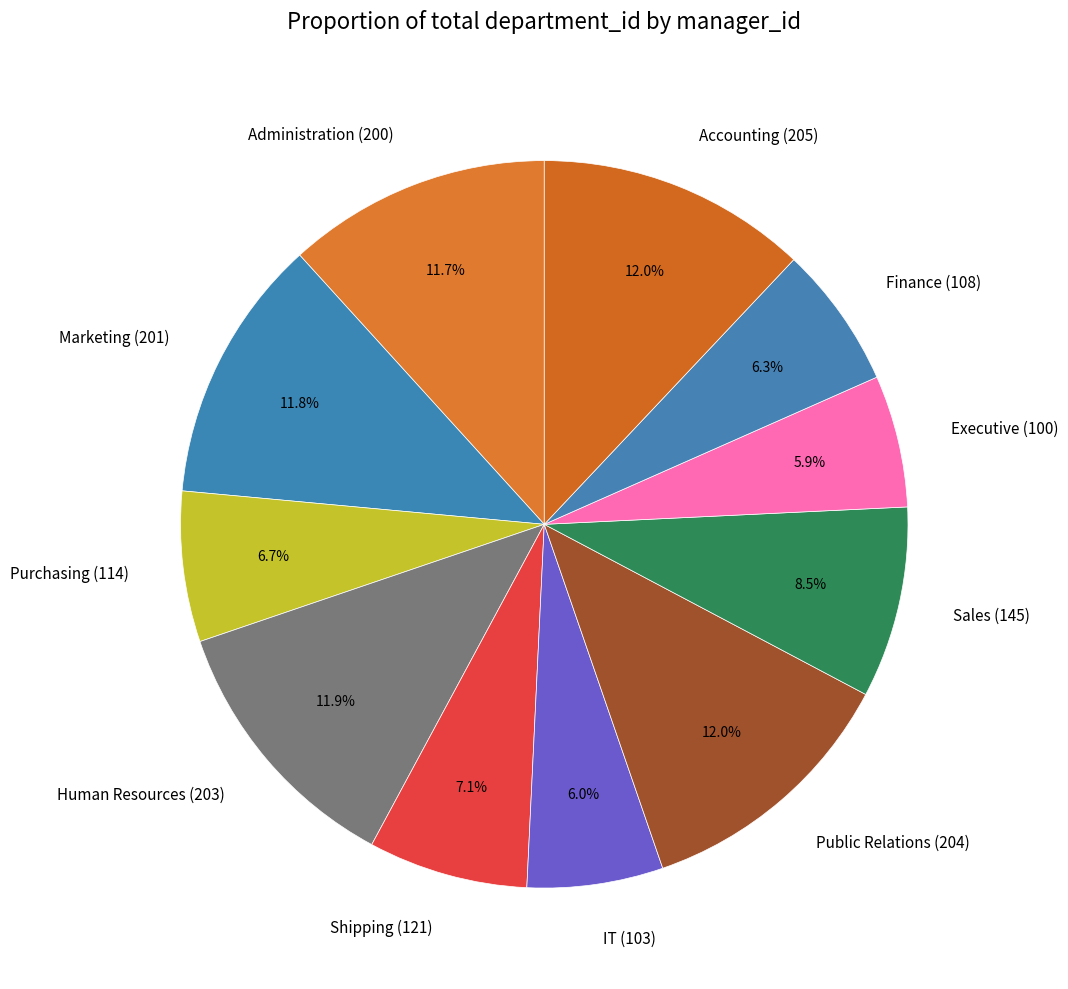

Does Executive (100) represent more than half of the total?

No